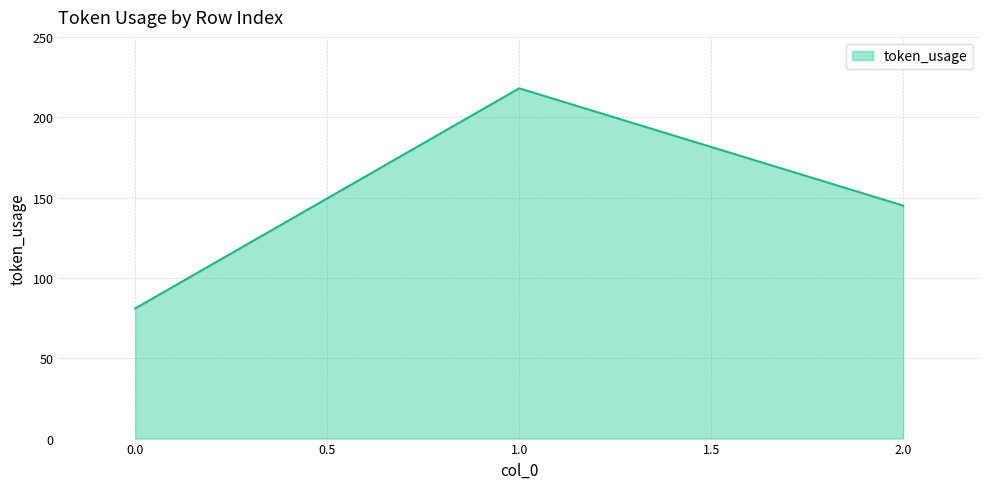

Reading left to right, transcribe all the data shown in this chart.

81	218	145